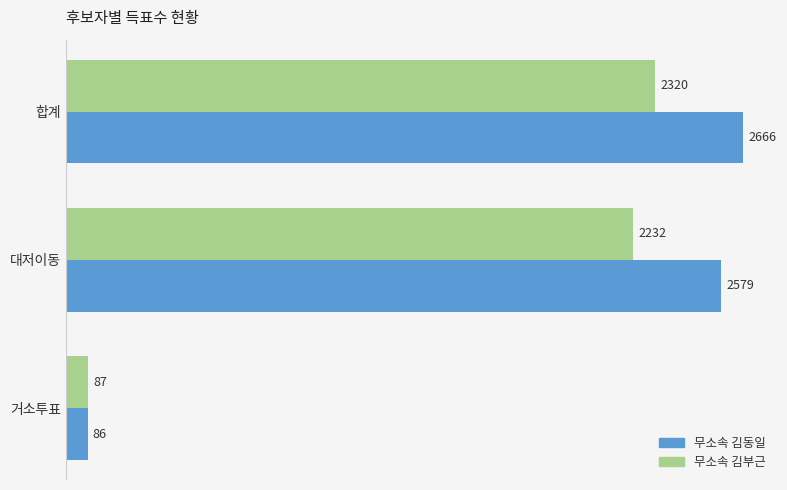

Which series has the widest spread of values?

무소속 김동일